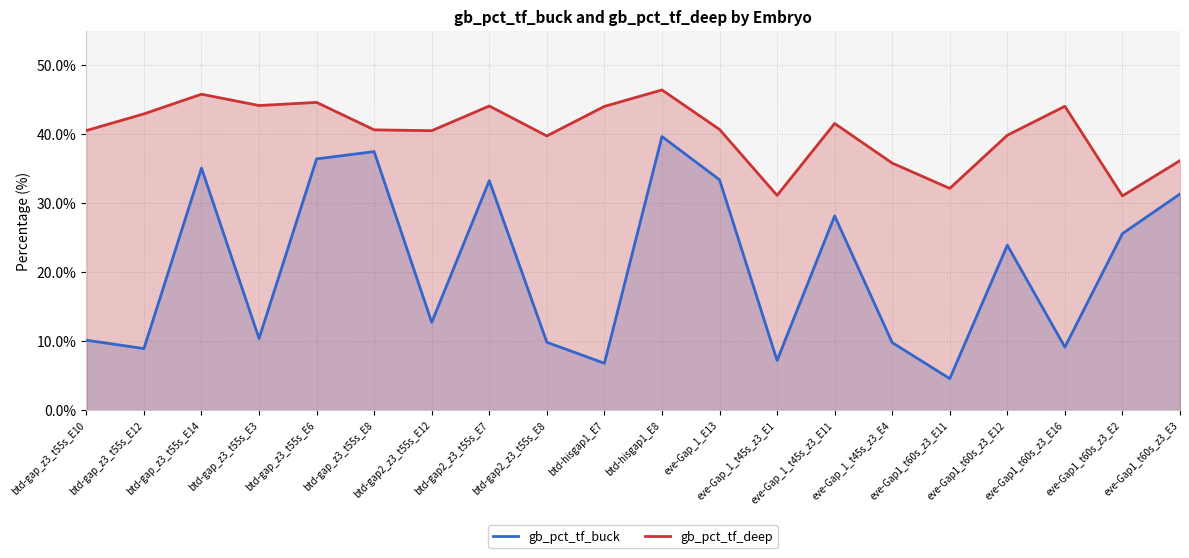

What position from the right is btd-gap_z3_t55s_E12?

19